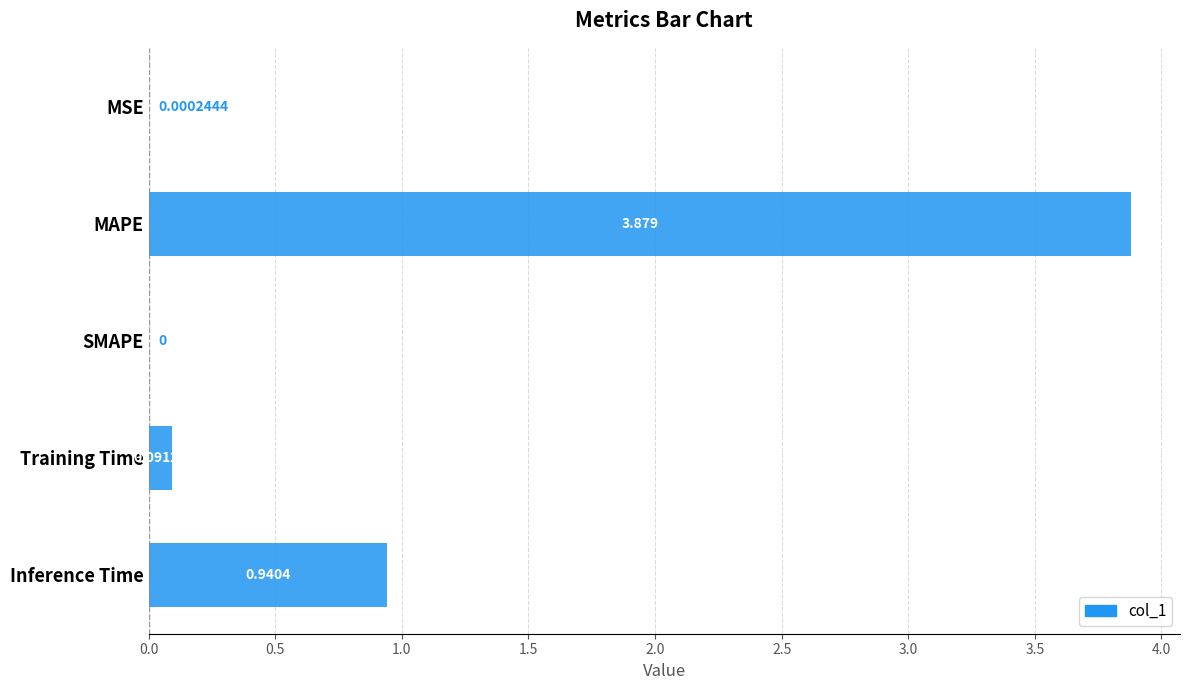

How many distinct data groups are displayed?

1